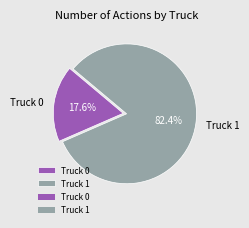

Approximately how many times larger is the value at Truck 1 compared to Truck 0?

4.7